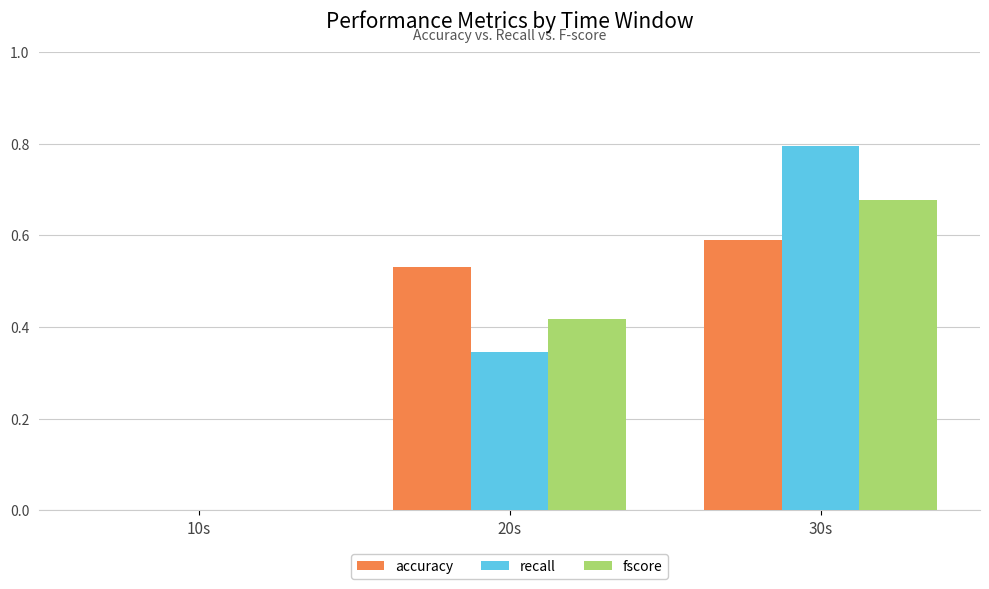

Between 20s and 30s, which series saw the biggest shift?

recall